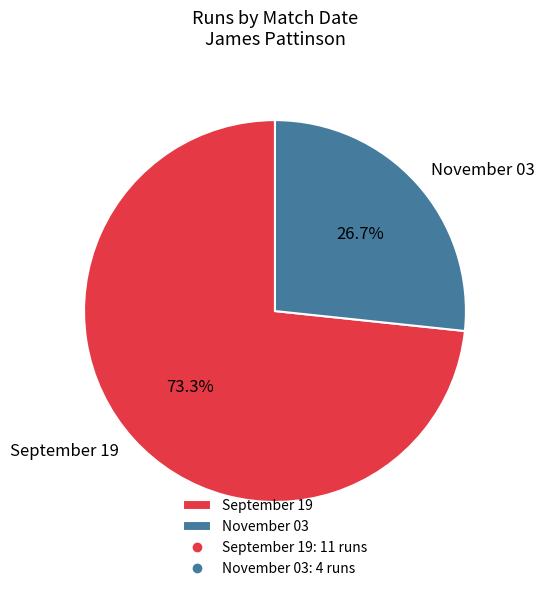

Count the number of slices in the pie.

2